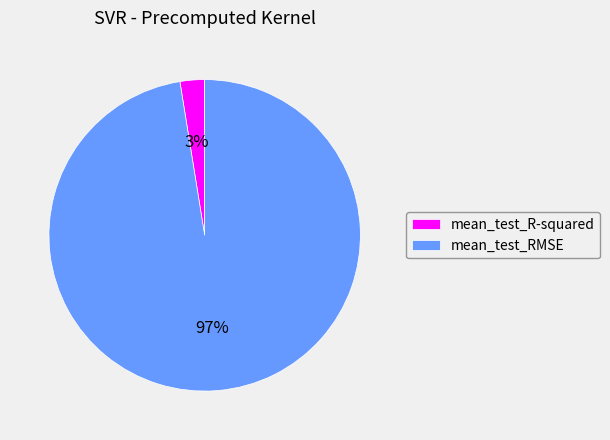

Rank the categories by value from highest to lowest.

mean_test_RMSE, mean_test_R-squared